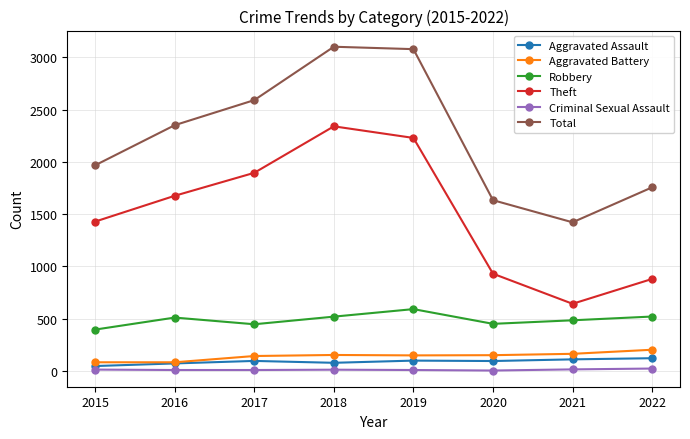

What is the difference between the maximum and second lowest values in the Criminal Sexual Assault series?

14